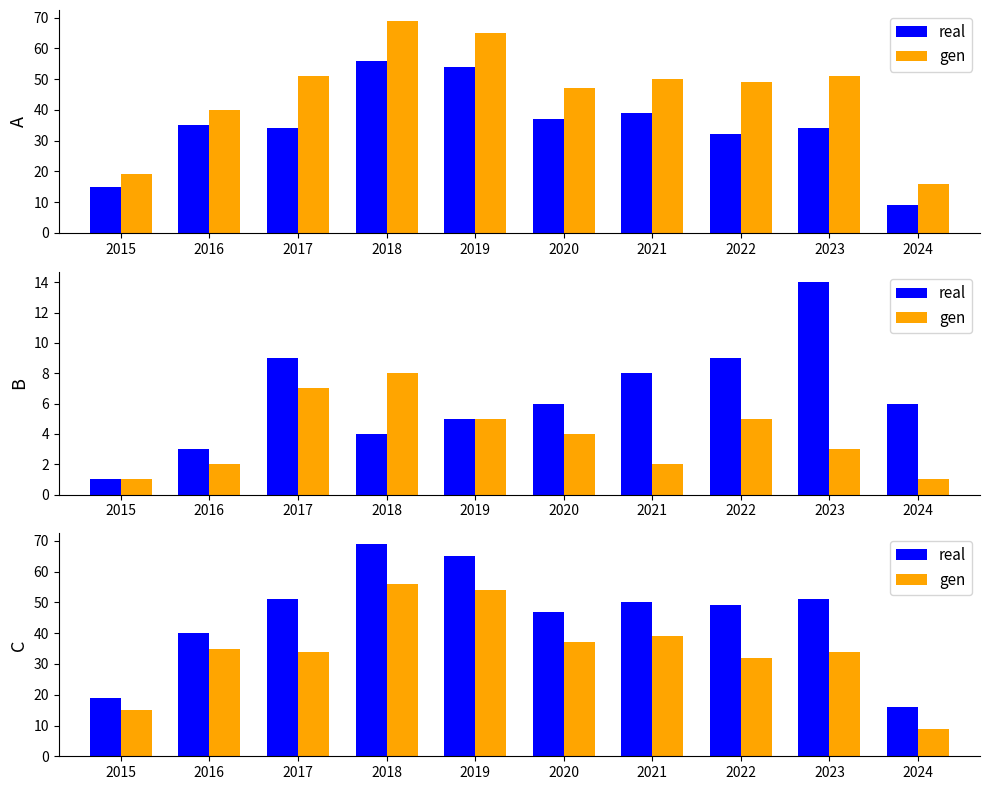

Which series has the widest spread of values?

real